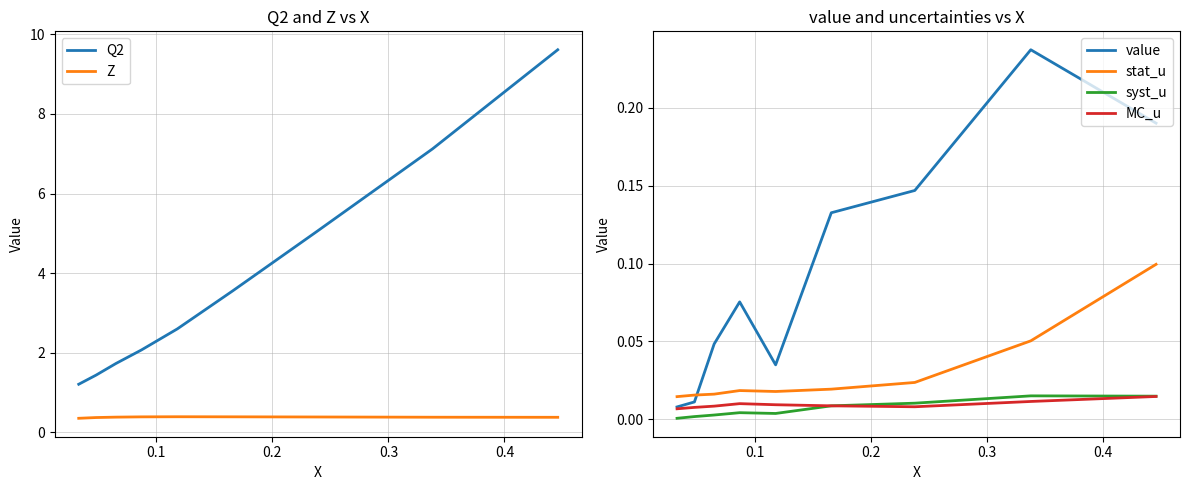

True or false: stat_u and syst_u intersect in this chart.

False